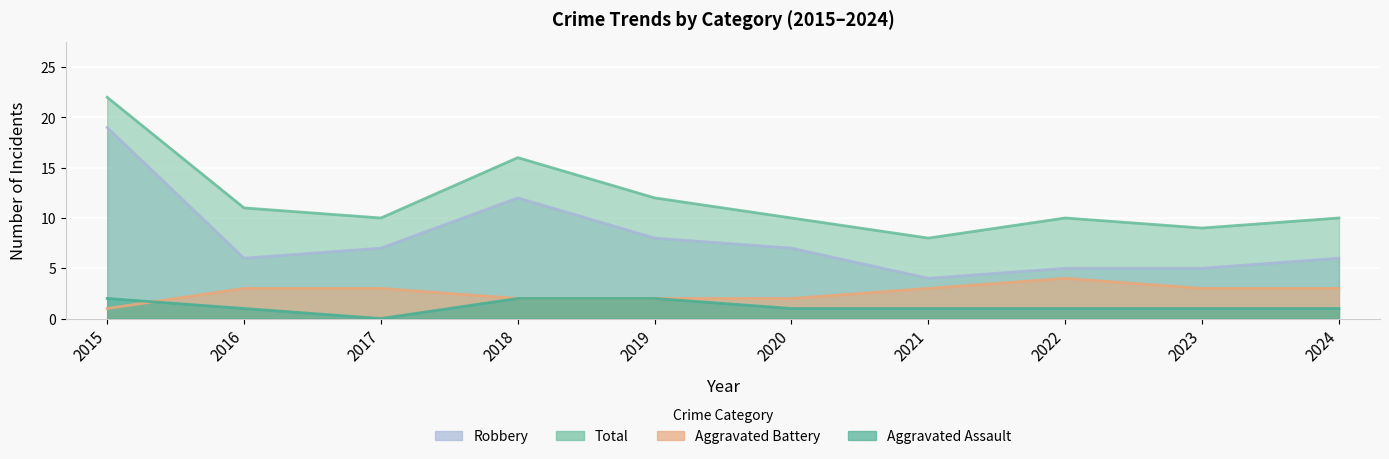

Which series changed the most between 2015 and 2024?

Robbery